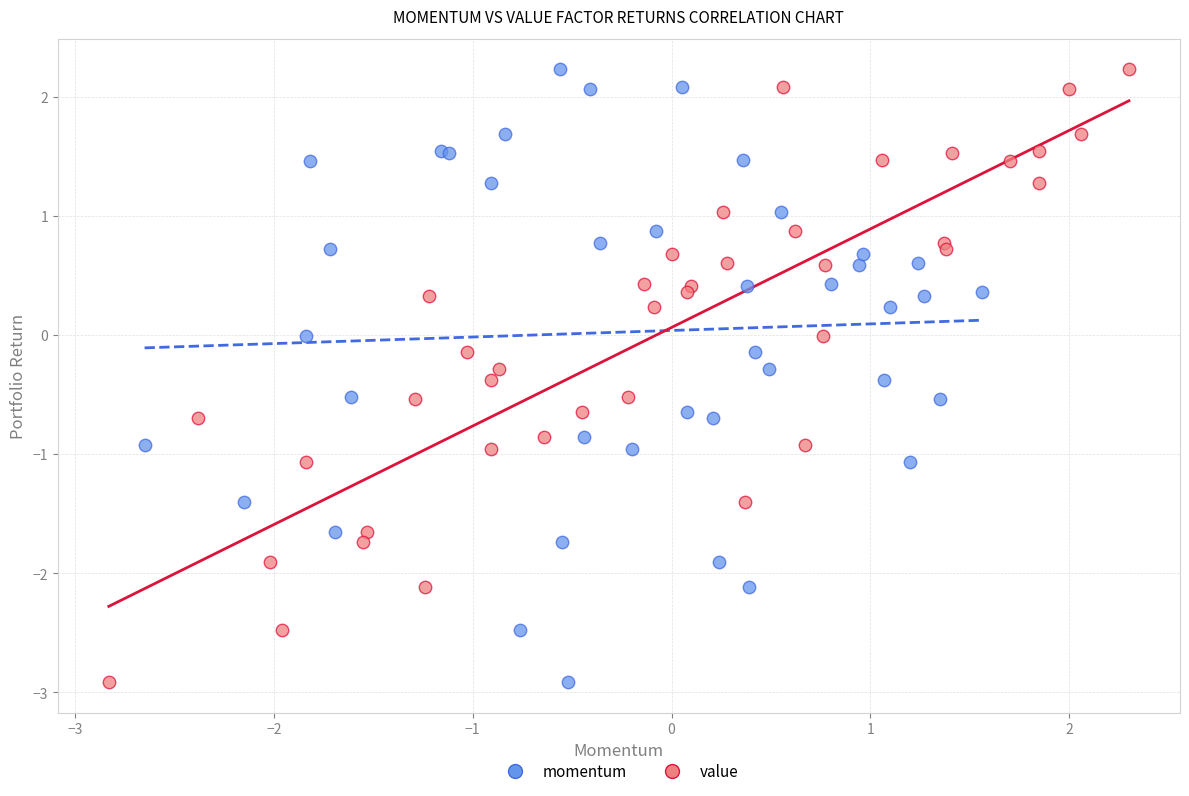

What are all the series names shown in the legend?

momentum, value